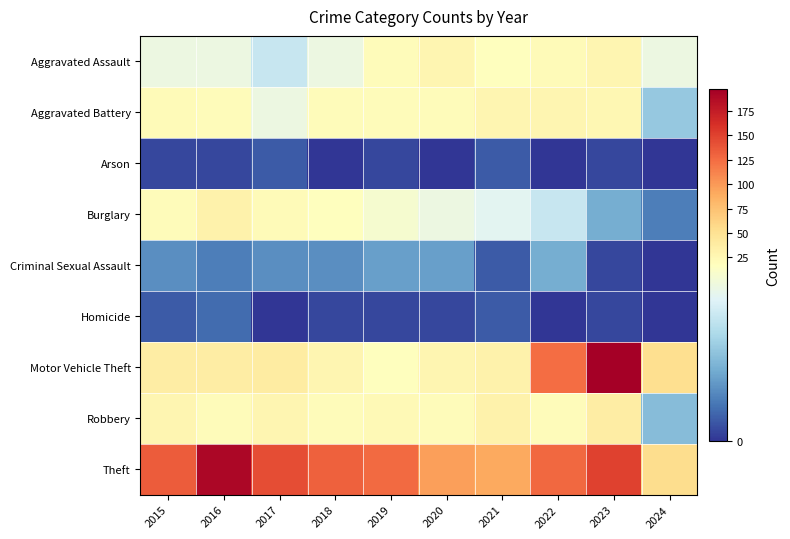

What is the maximum value shown in the chart?

197